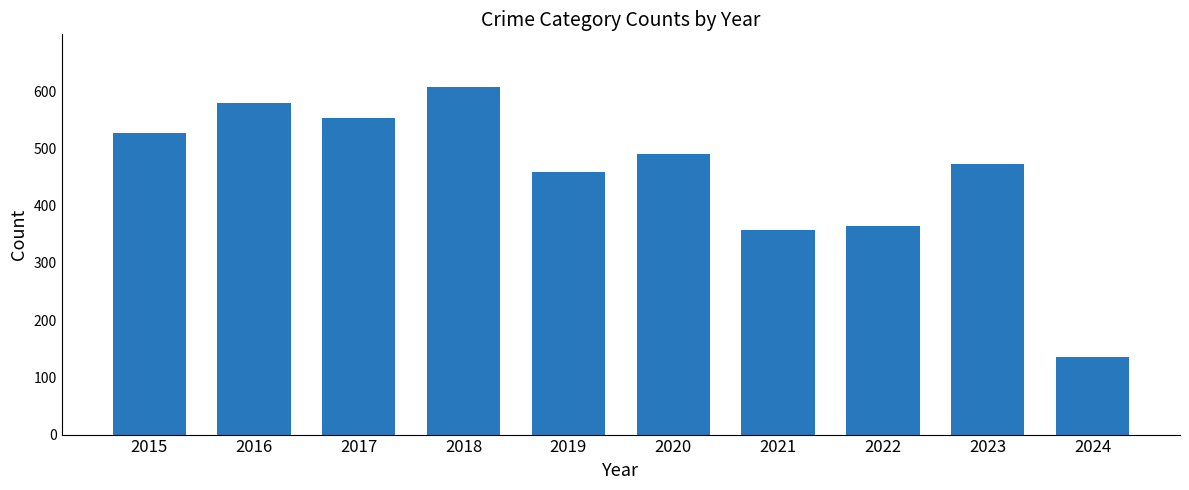

Reading right to left, transcribe all the data shown in this chart.

2024=135	2023=473	2022=364	2021=357	2020=491	2019=458	2018=608	2017=553	2016=579	2015=527